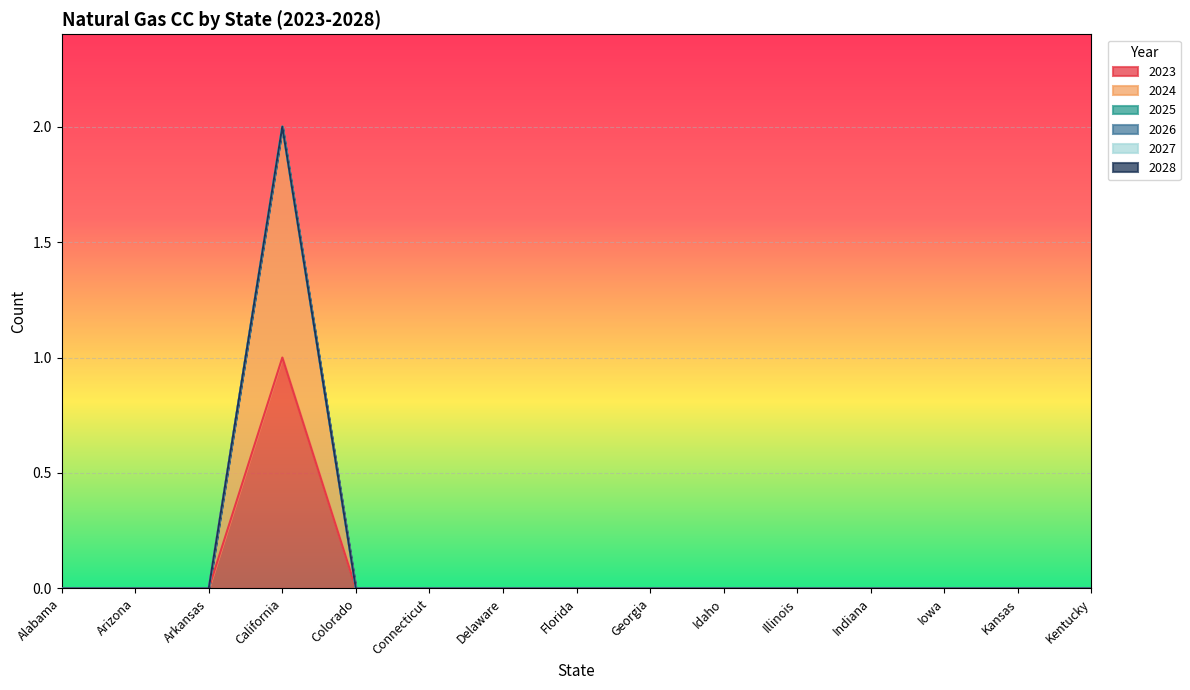

How many positive values does the 2023 series have?

1